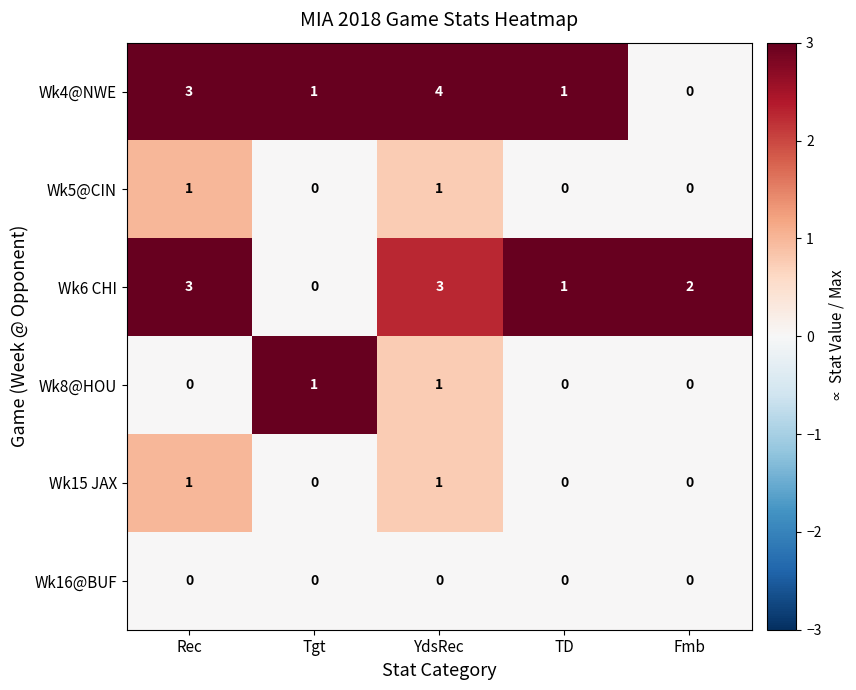

Is the value of Wk8@HOU at YdsRec greater than the value of Wk5@CIN at TD?

Yes